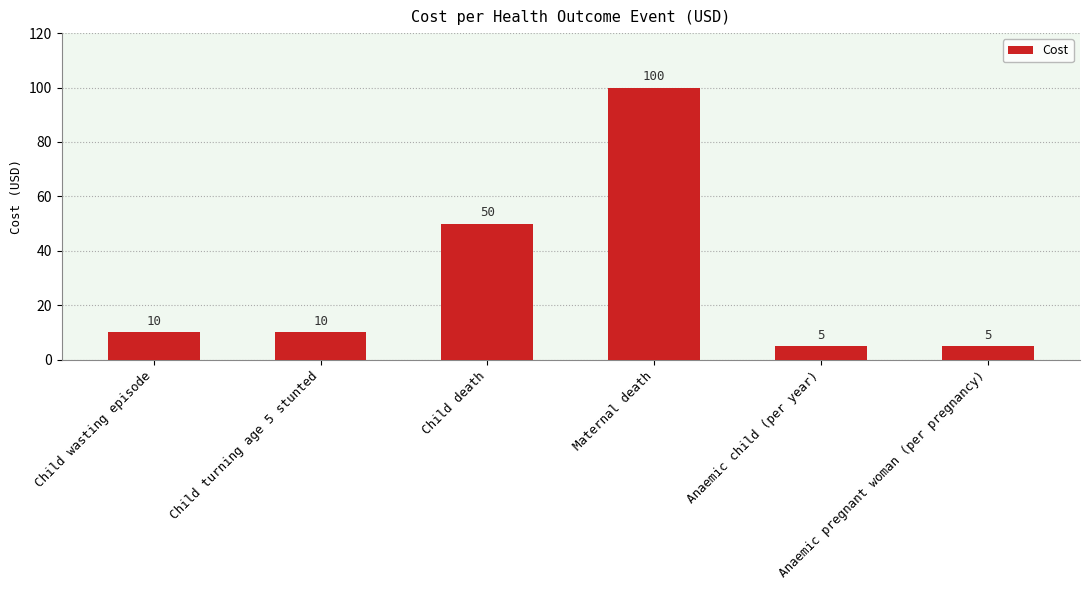

What is the value of the 1st bar from the left?

10